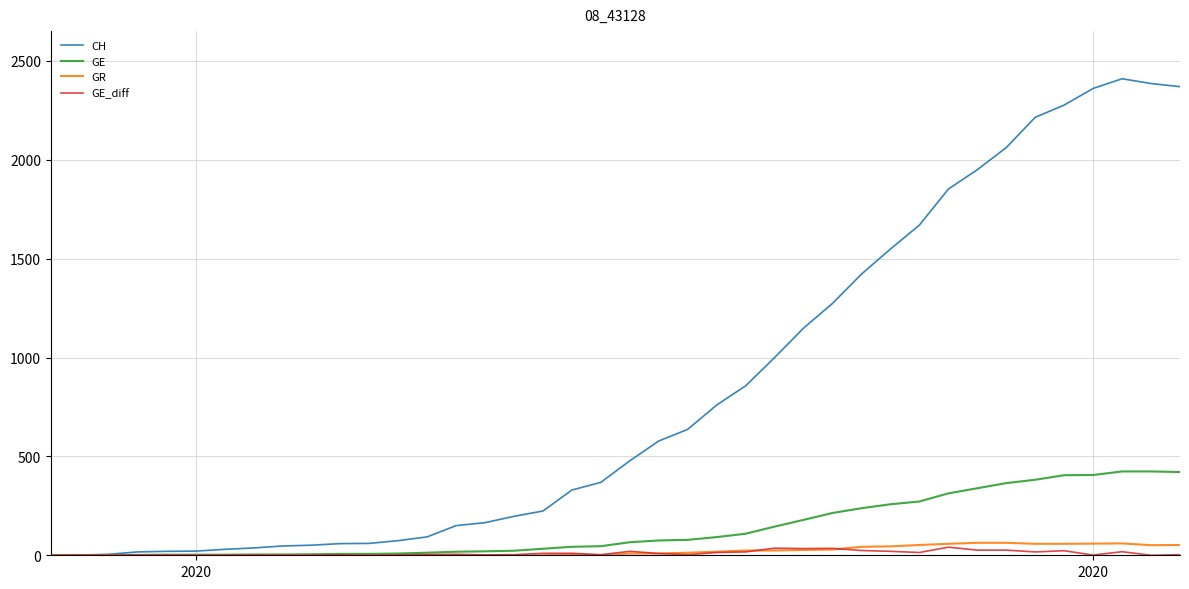

What is the maximum value for GE?

424